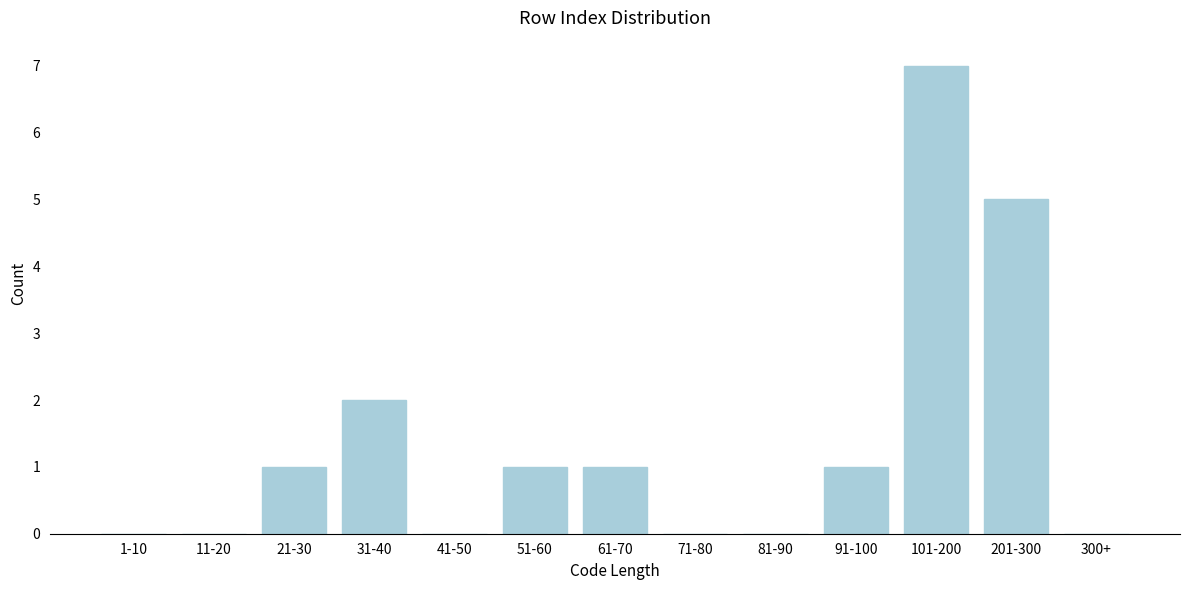

Reading left to right, what are all the values shown in this chart?

1-10=0	11-20=0	21-30=1	31-40=2	41-50=0	51-60=1	61-70=1	71-80=0	81-90=0	91-100=1	101-200=7	201-300=5	300+=0